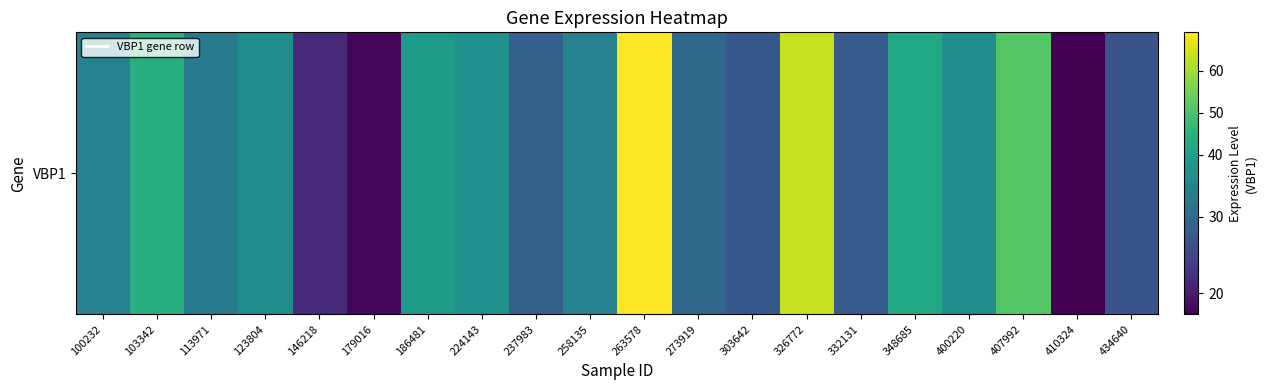

The chart shows a value of 37.9 at 146218. True or false?

False